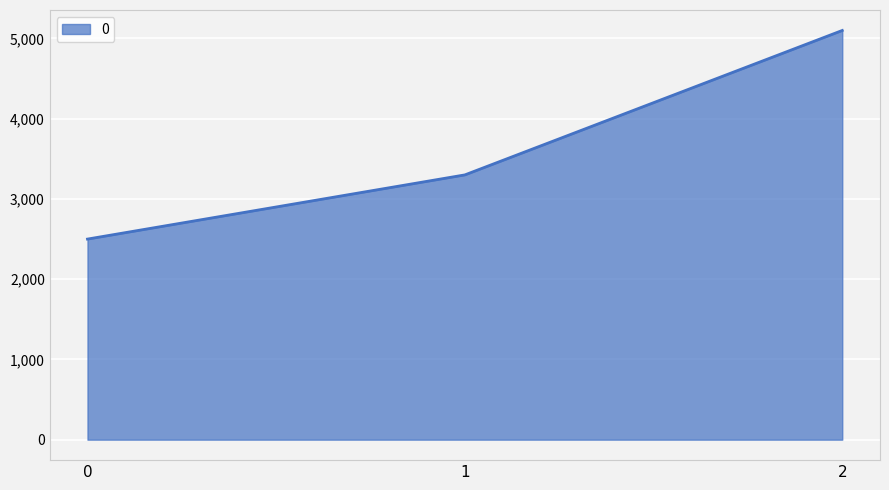

What is the sum of all values?

10900